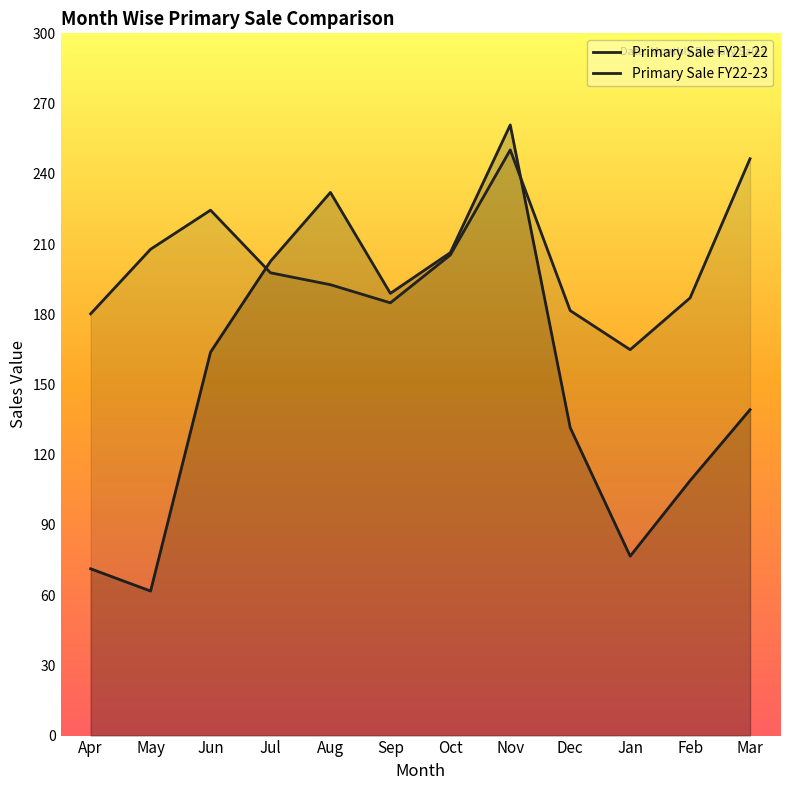

What is the label of the 12th point from the left?

Mar